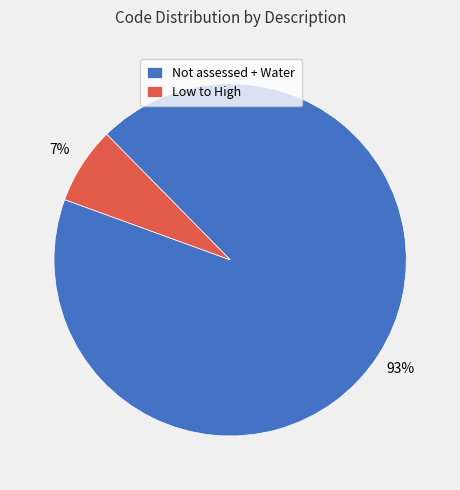

What percentage is the Low to High slice, to the nearest percent?

7%